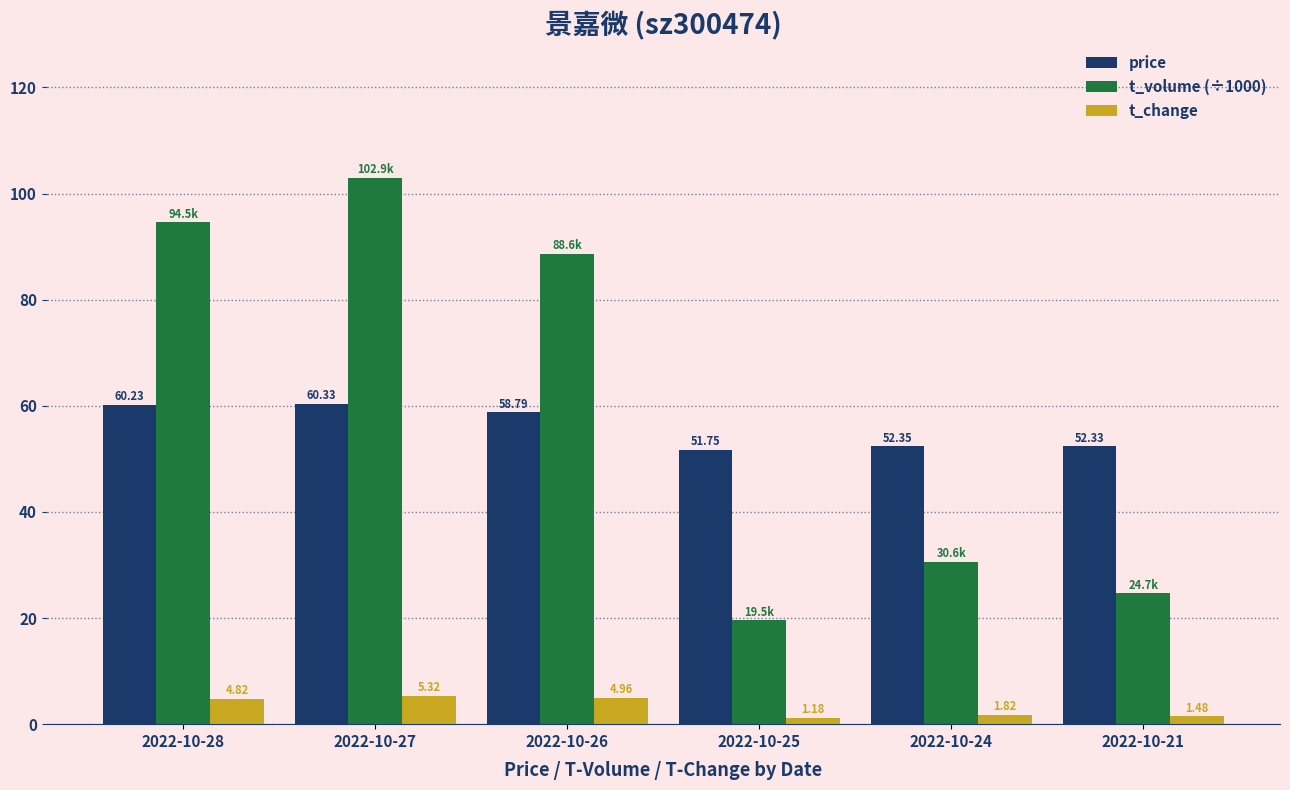

True or false: t_volume (÷1000) has a value of 151.2 at 2022-10-27.

False